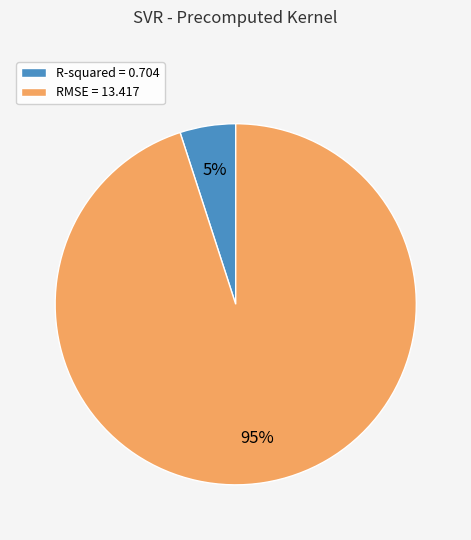

True or false: RMSE accounts for 95% of the total.

True